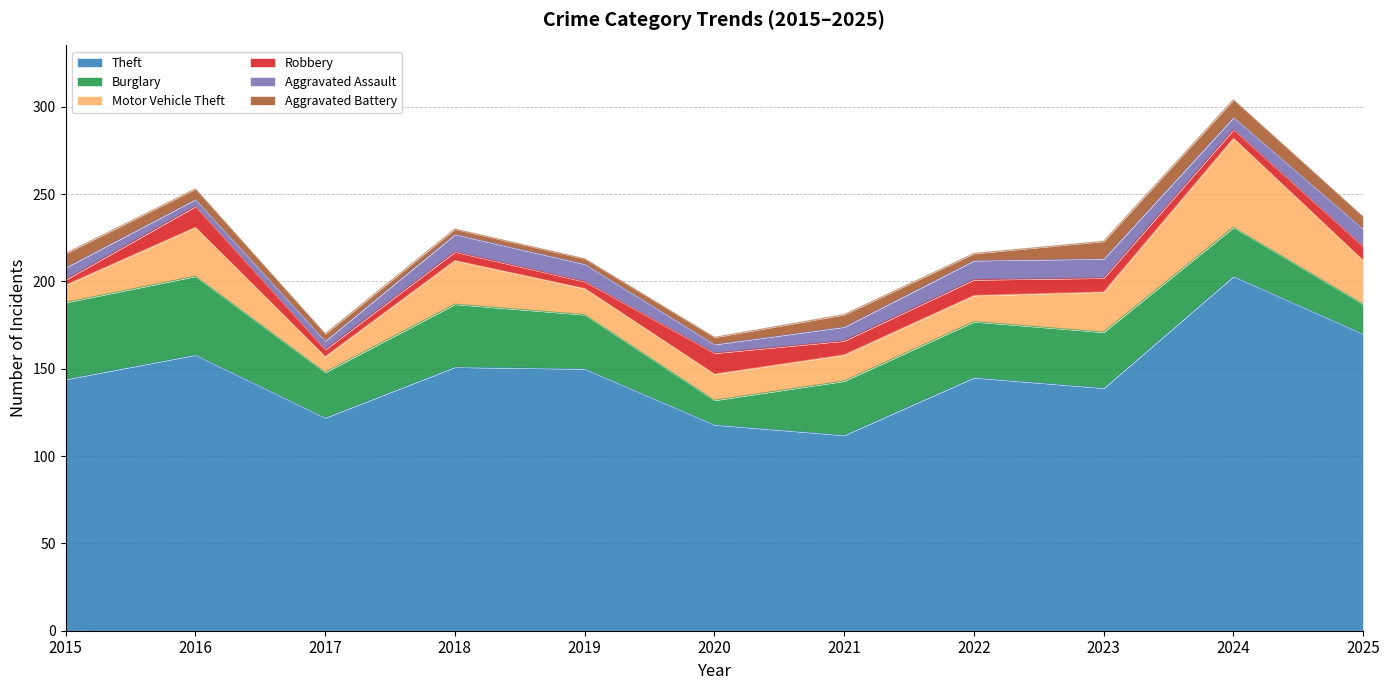

What is the smallest value displayed?

3